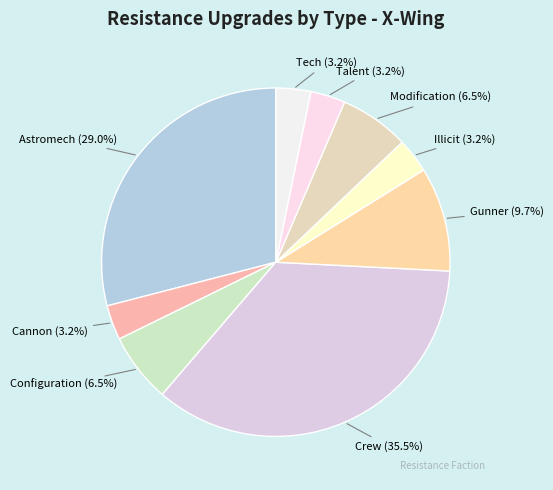

Approximately how many times larger is the value at Talent compared to Modification?

0.5